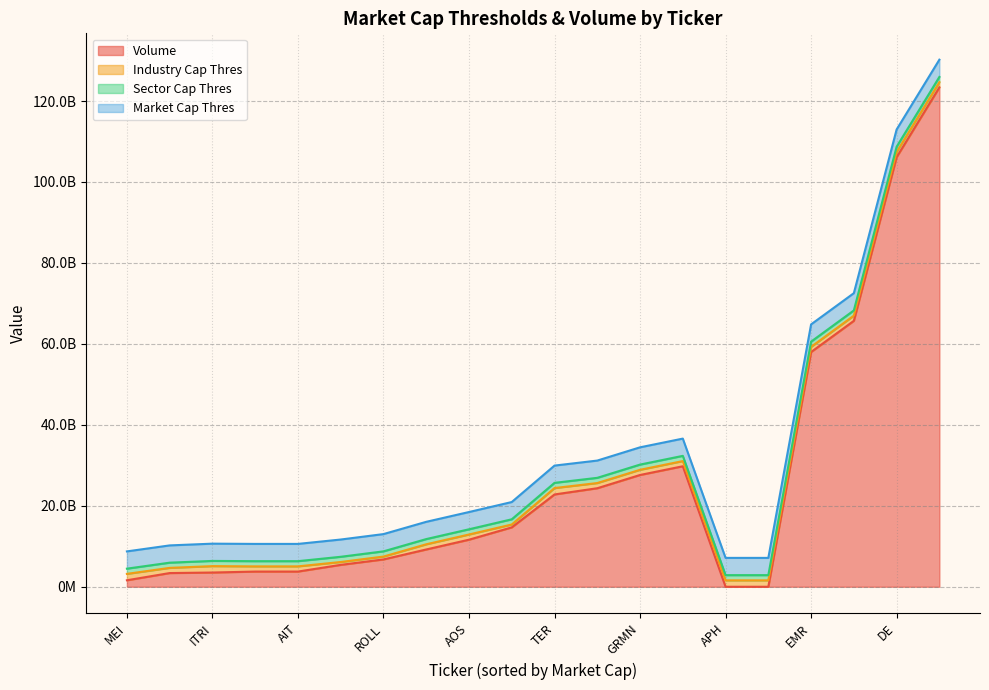

At which category is the sum across all series the highest?

AMAT